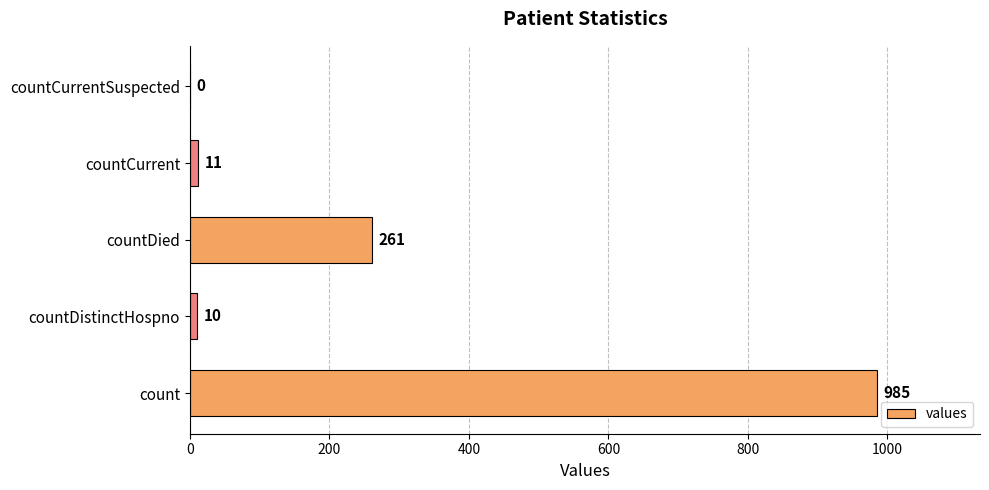

Reading bottom to top, extract all data points from this chart.

count=985	countDistinctHospno=10	countDied=261	countCurrent=11	countCurrentSuspected=0